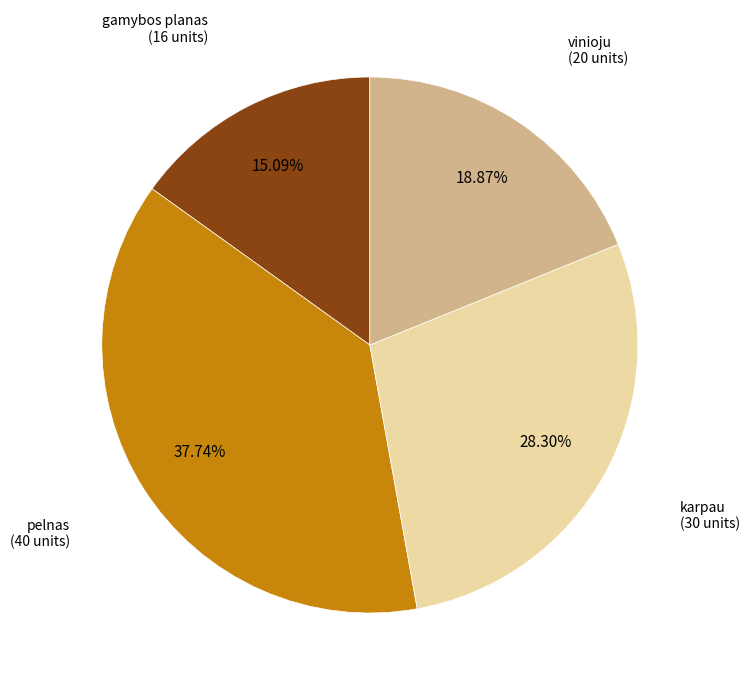

Does any single category account for the majority?

No